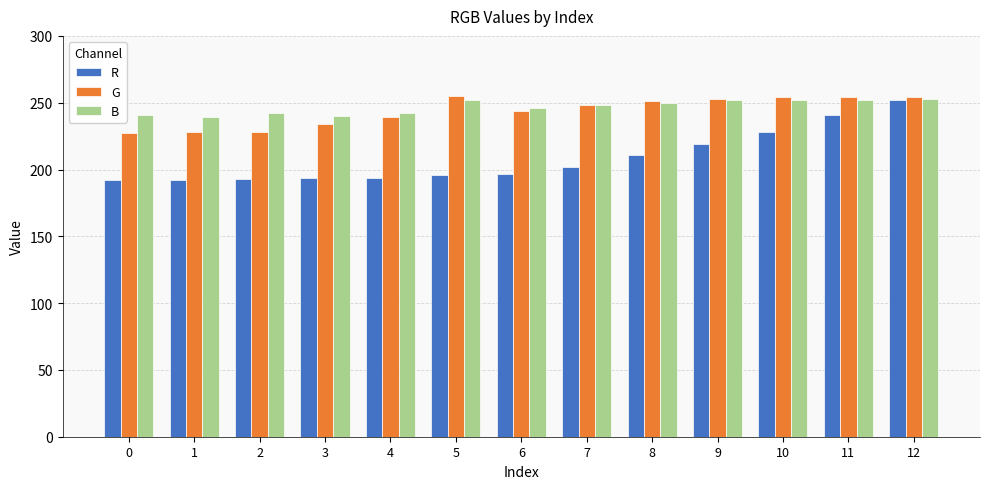

What is the total value across all series at 10?

734